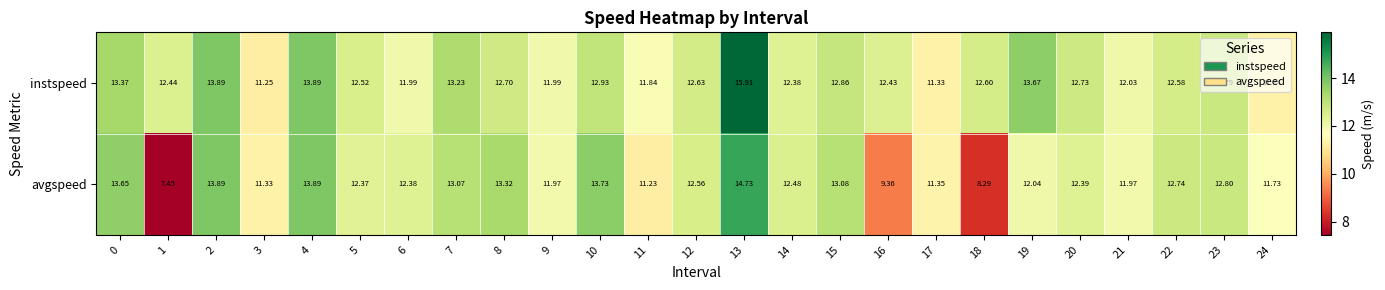

Which series has the largest total across all categories?

instspeed